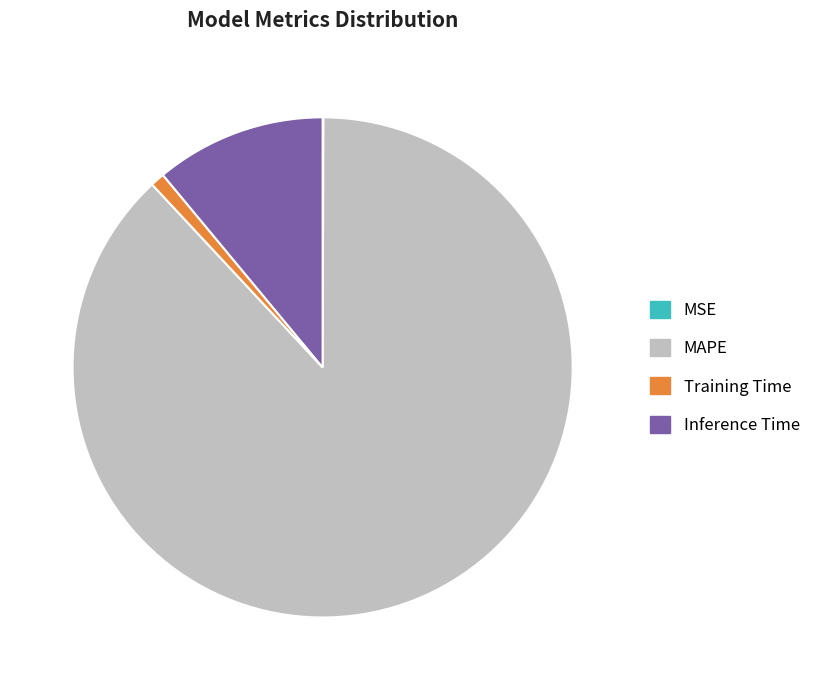

What is the largest slice in the pie chart?

MAPE